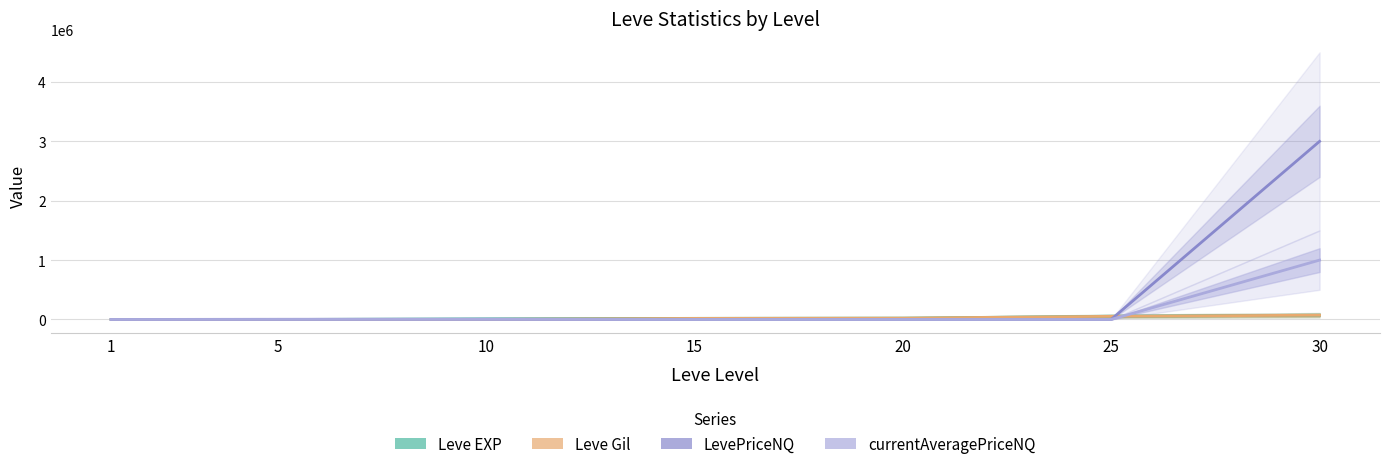

Which series has the largest total across all categories?

LevePriceNQ